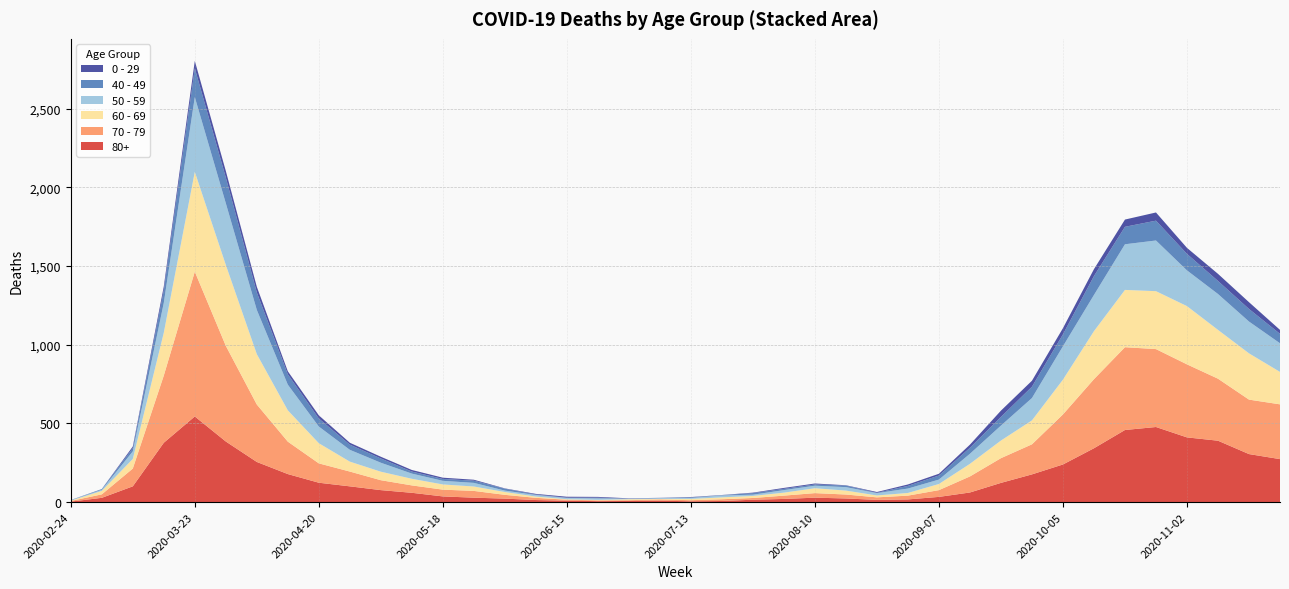

Reading right to left, list all the values displayed in this chart.

80+: 273	305	390	411	477	458	342	239	176	122	61	33	17	14	23	28	20	15	7	5	9	7	6	9	13	22	28	36	59	76	100	123	178	255	385	544	377	100	27	3
70 - 79: 348	346	394	464	495	526	439	318	191	157	102	43	24	16	25	29	21	11	11	7	8	5	5	6	14	24	43	43	47	63	94	123	206	365	608	920	427	113	22	4
60 - 69: 206	294	310	370	368	364	305	221	152	112	80	39	17	12	25	31	19	13	12	8	3	6	3	3	8	18	28	33	42	54	63	128	199	320	514	634	272	61	22	2
50 - 59: 182	202	228	227	322	290	230	212	142	95	64	28	28	15	22	16	16	8	12	6	5	3	9	8	10	9	23	23	33	57	75	106	163	281	392	475	190	48	7	3
40 - 49: 60	80	83	105	126	111	120	76	72	55	38	26	17	2	10	8	8	10	2	4	1	1	5	2	3	12	14	12	13	27	33	51	66	111	163	183	79	21	5	0
0 - 29: 25	43	45	38	52	46	44	39	38	40	20	11	9	5	2	6	6	3	1	2	1	2	5	6	4	2	6	8	10	11	12	20	19	36	42	47	25	10	0	1